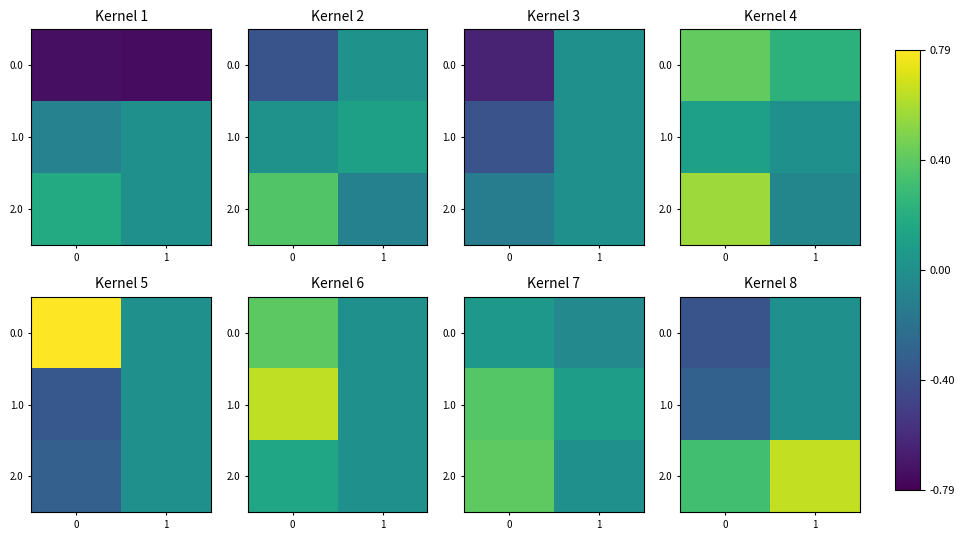

List the labels in order of 0.0 value, smallest first.

0, 1